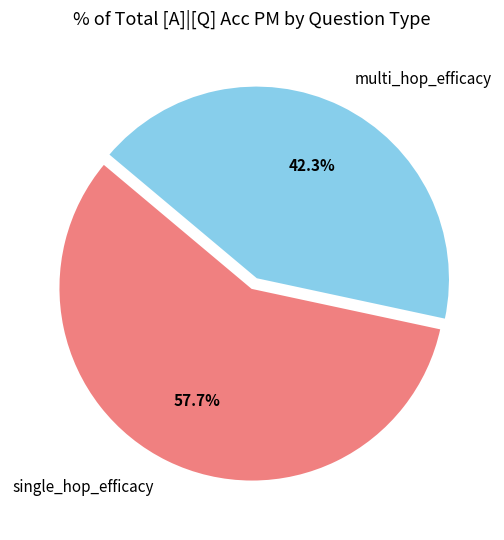

Combined, do multi_hop_efficacy and single_hop_efficacy account for over 50%?

Yes